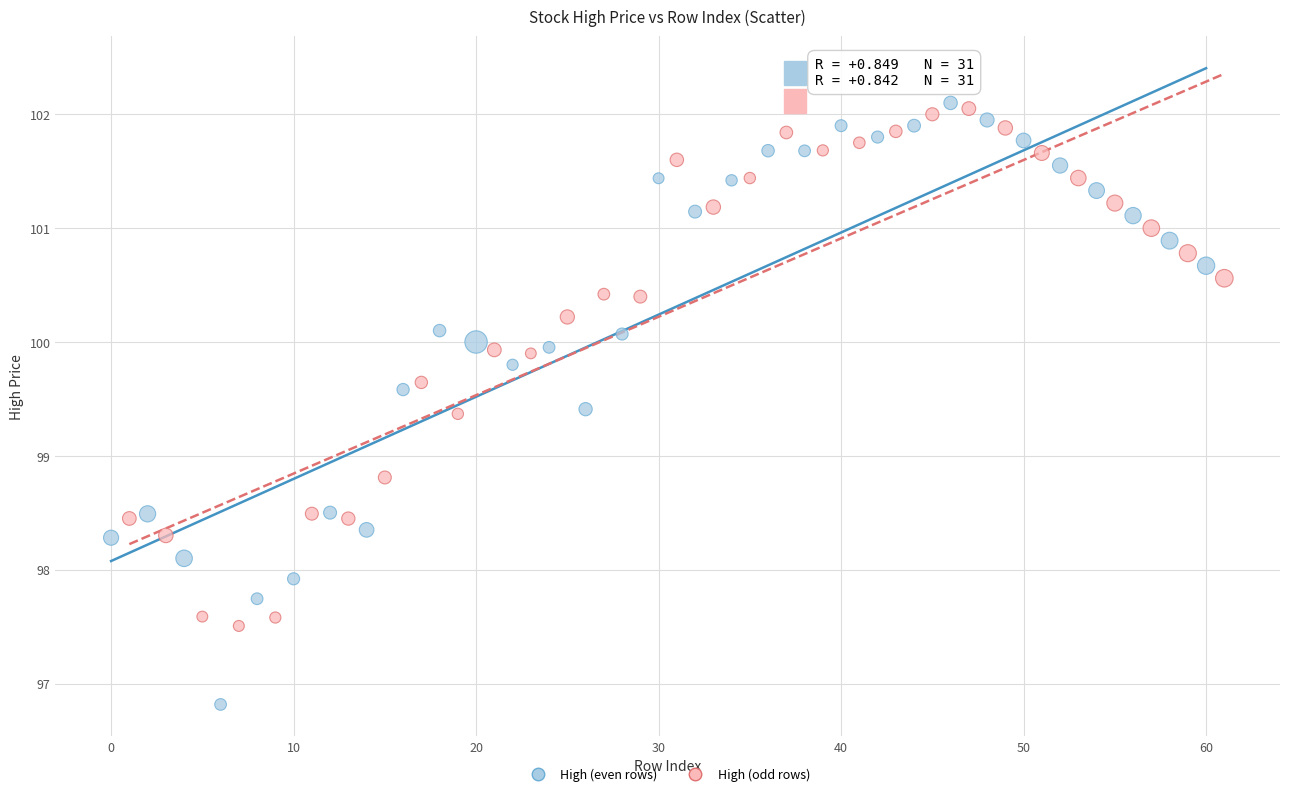

Which series contains the highest Y value?

High (even rows)